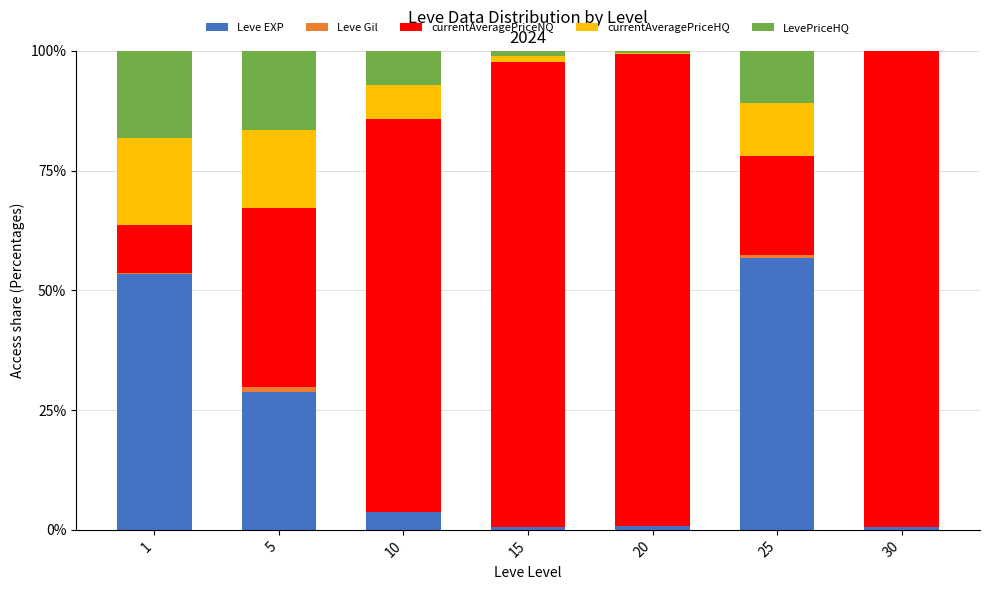

What is the maximum value for Leve EXP?

56.8